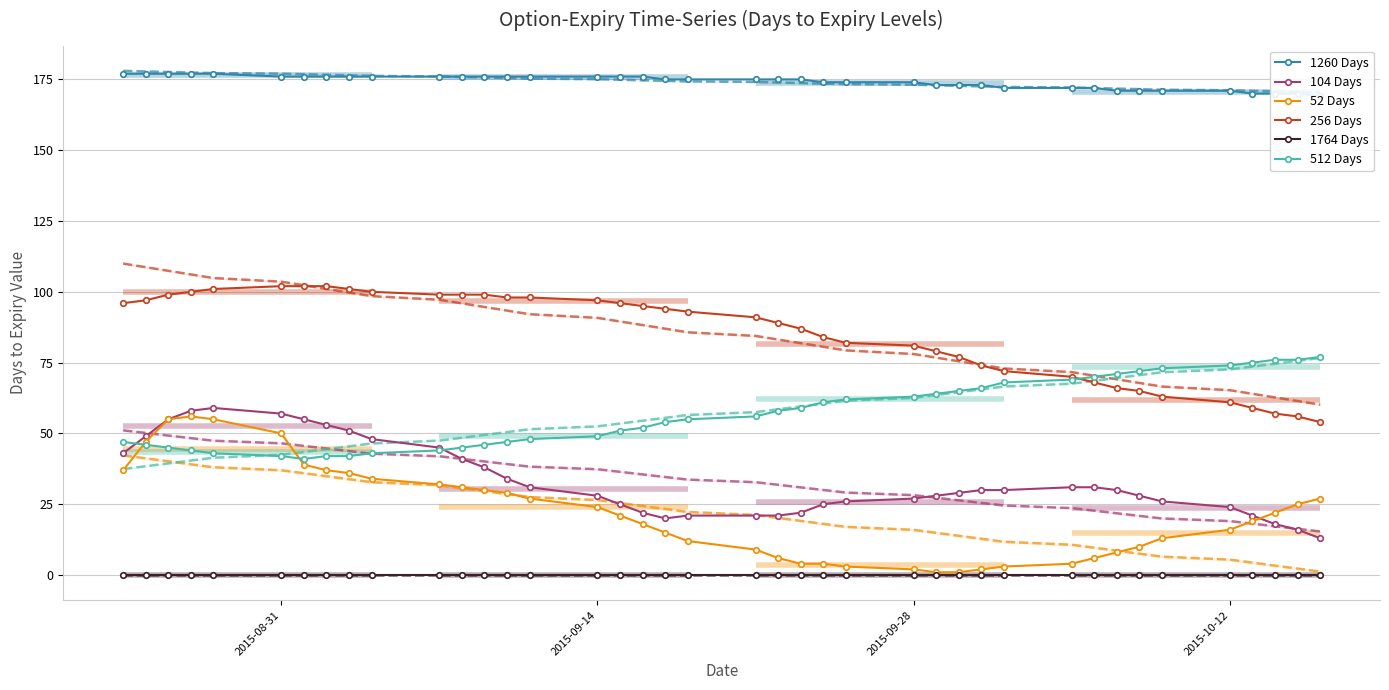

Rank the series by their maximum value, from highest to lowest.

1260 Days, 256 Days, 512 Days, 104 Days, 52 Days, 1764 Days